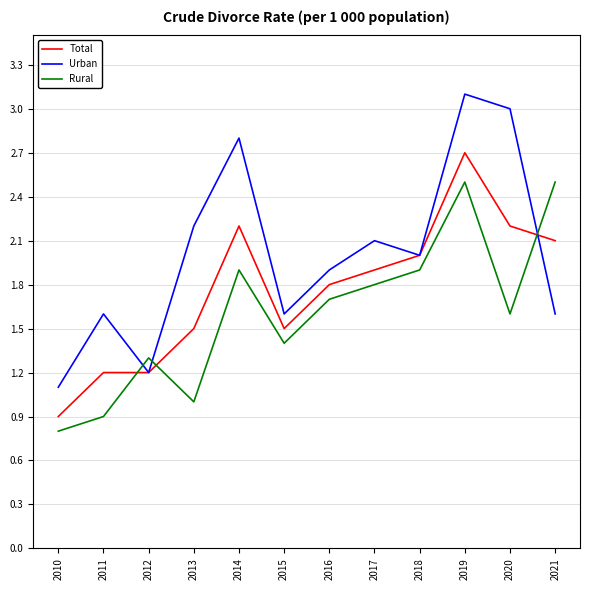

What is the sum of all Total values?

21.2